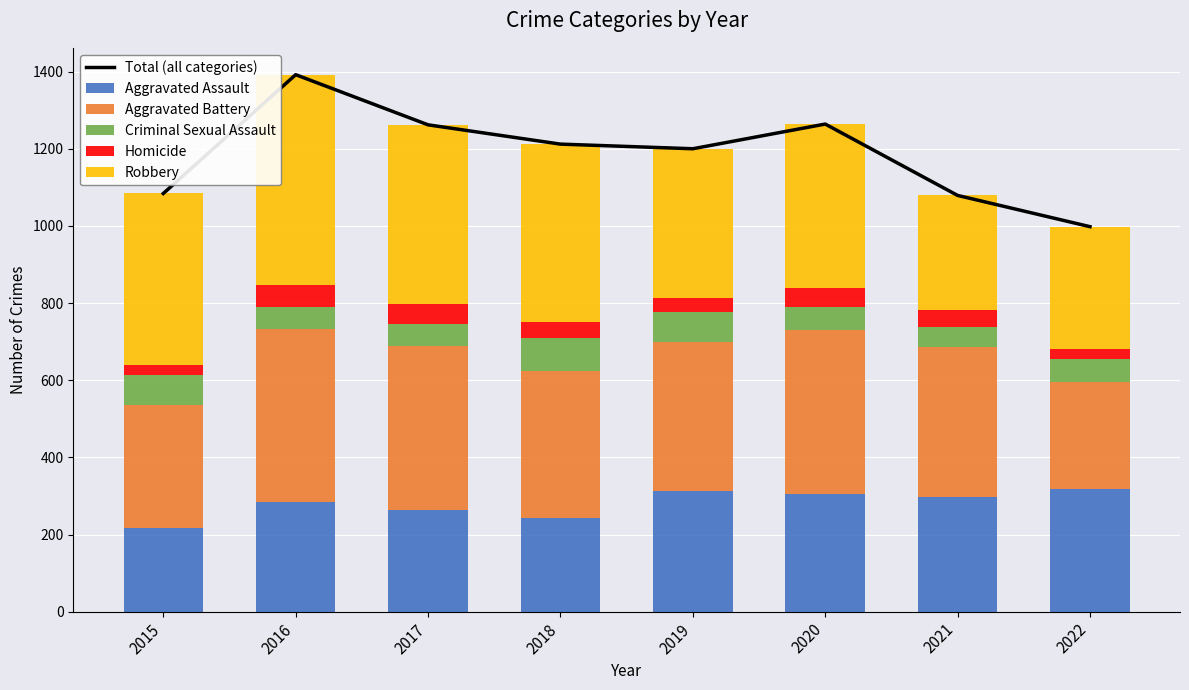

Where is Robbery nearest to the value 420?

2020